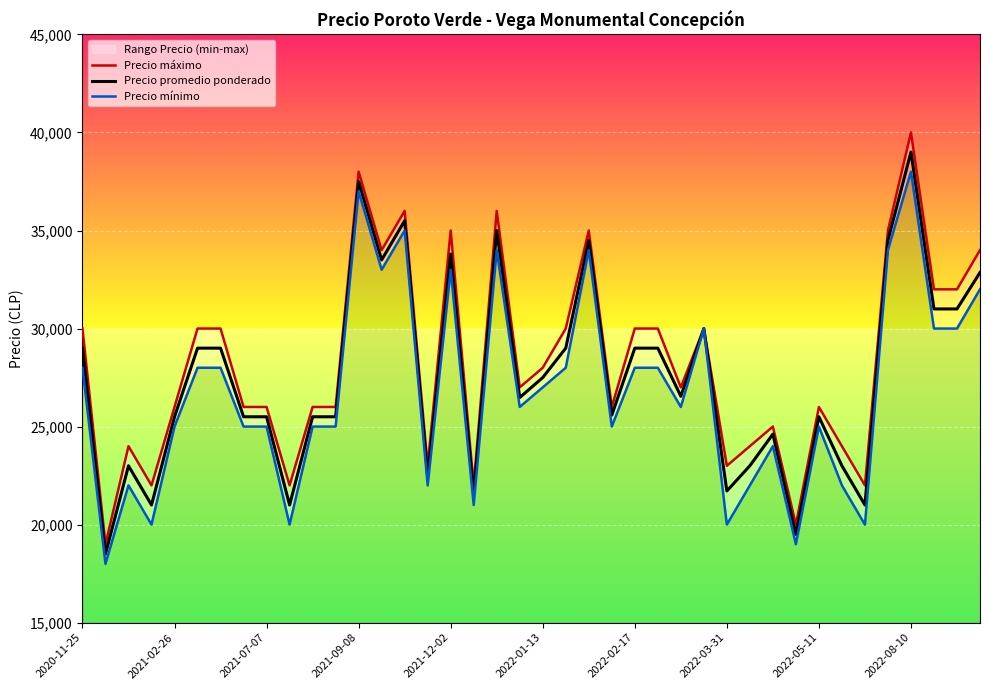

What is the sum of all Precio mínimo values?

1072000